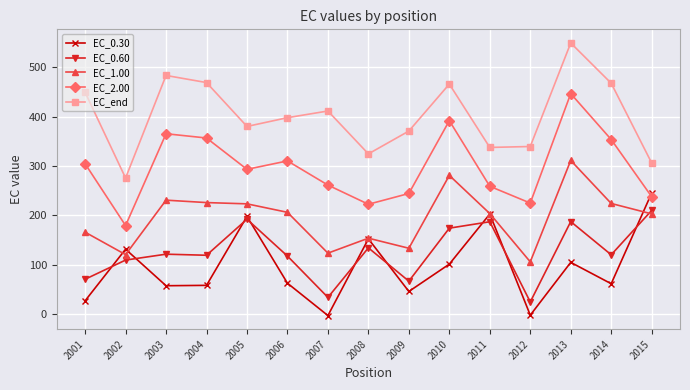

Which series has the widest spread of values?

EC_end